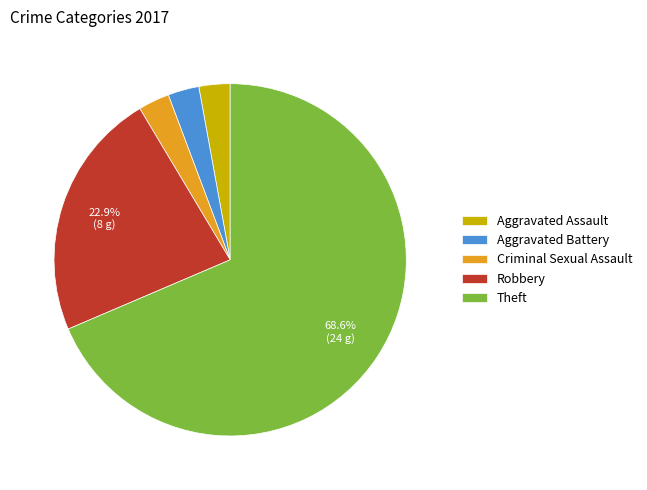

To the nearest percent, what percentage of the pie is Criminal Sexual Assault?

3%